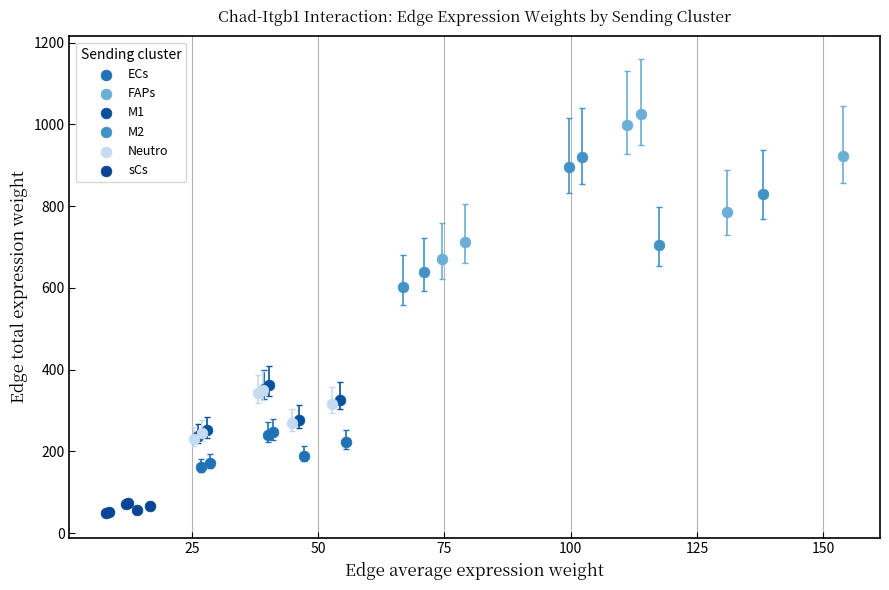

Which series reaches the maximum Y coordinate?

FAPs